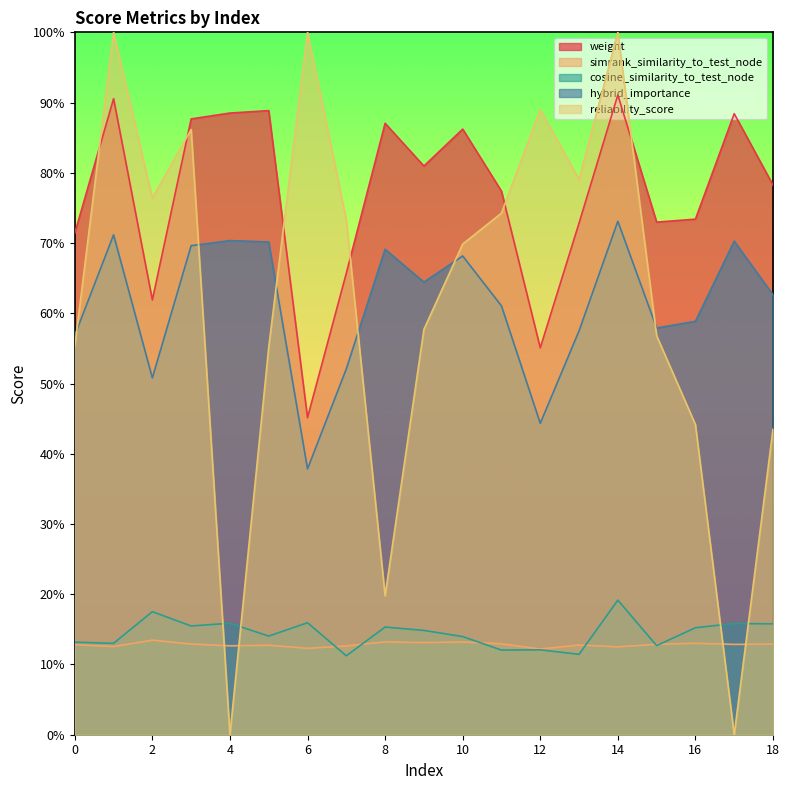

How many lines are shown in the chart?

5